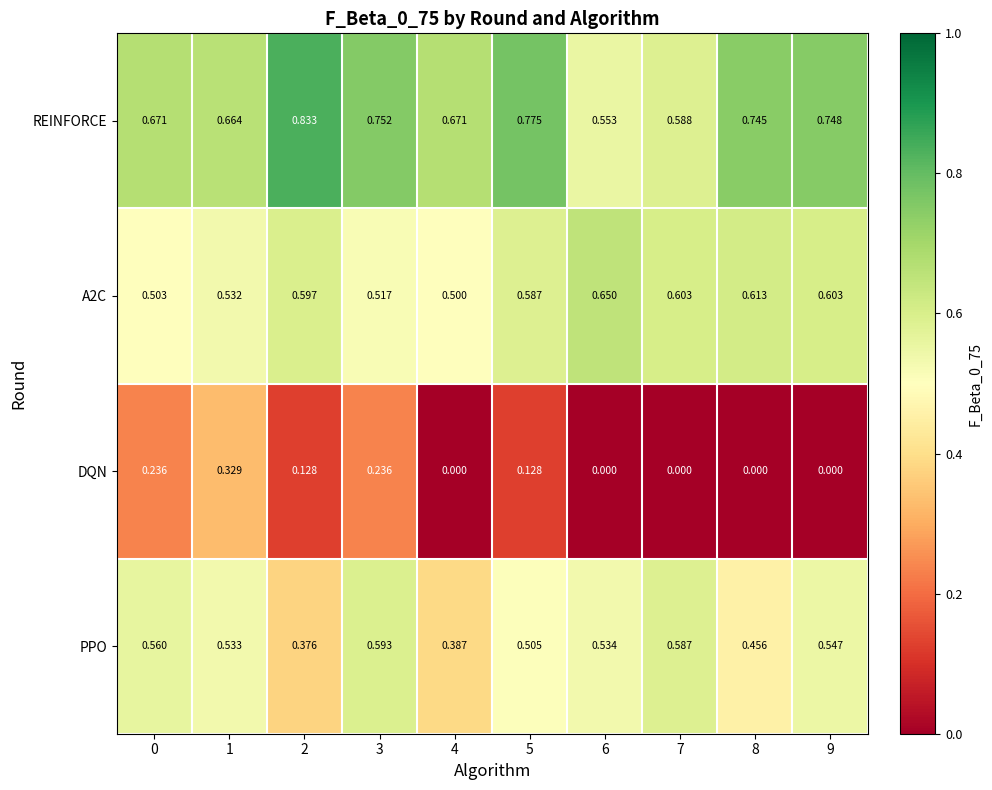

Is the value of REINFORCE at 5 greater than the value of A2C at 3?

Yes